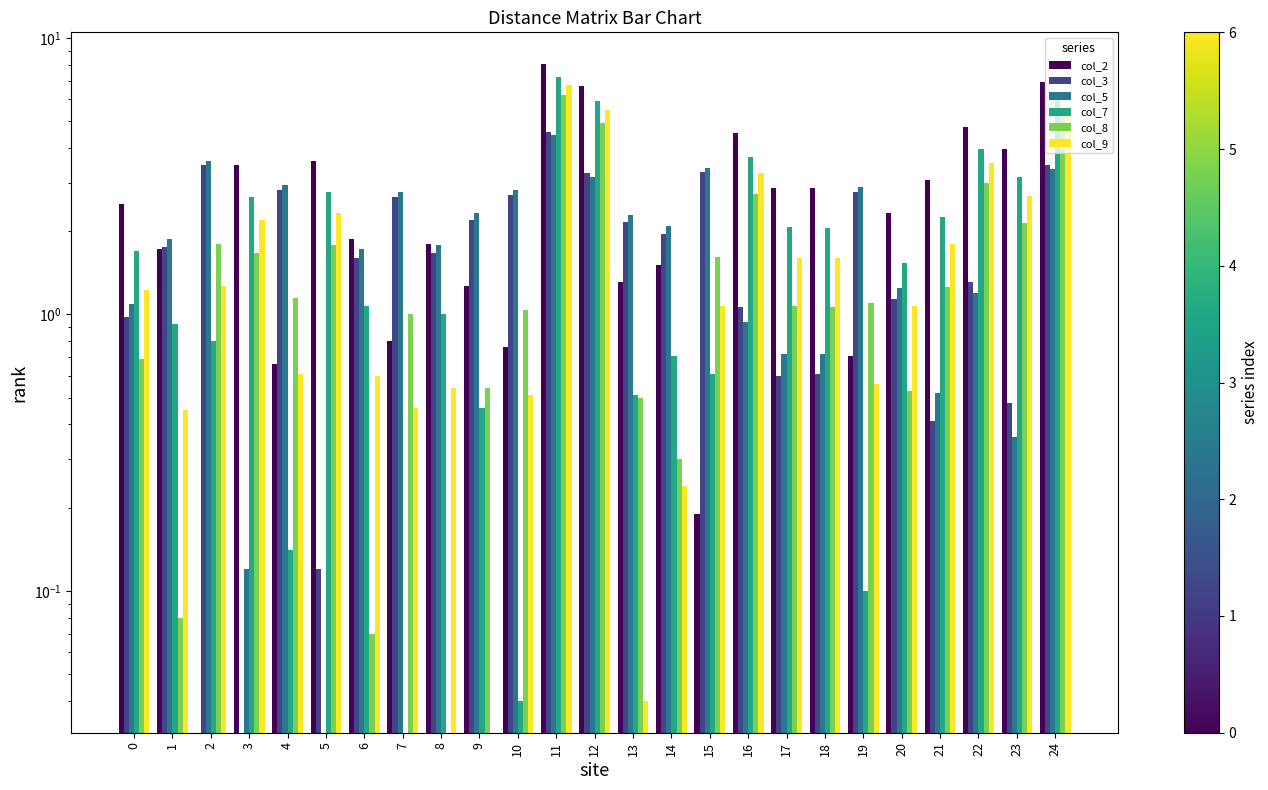

Is it true that col_8 equals 5.1 at 24?

True